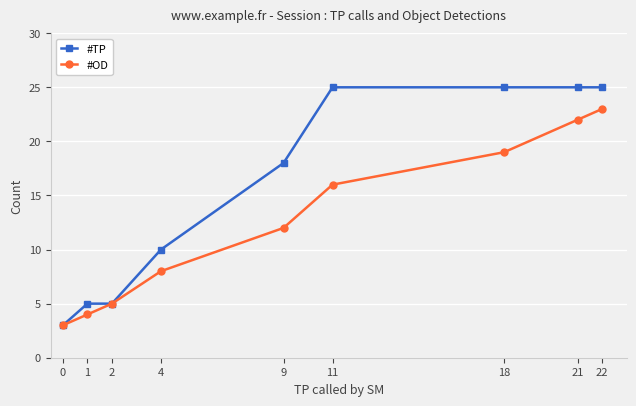

List the series in order of their peak value, highest first.

#TP, #OD